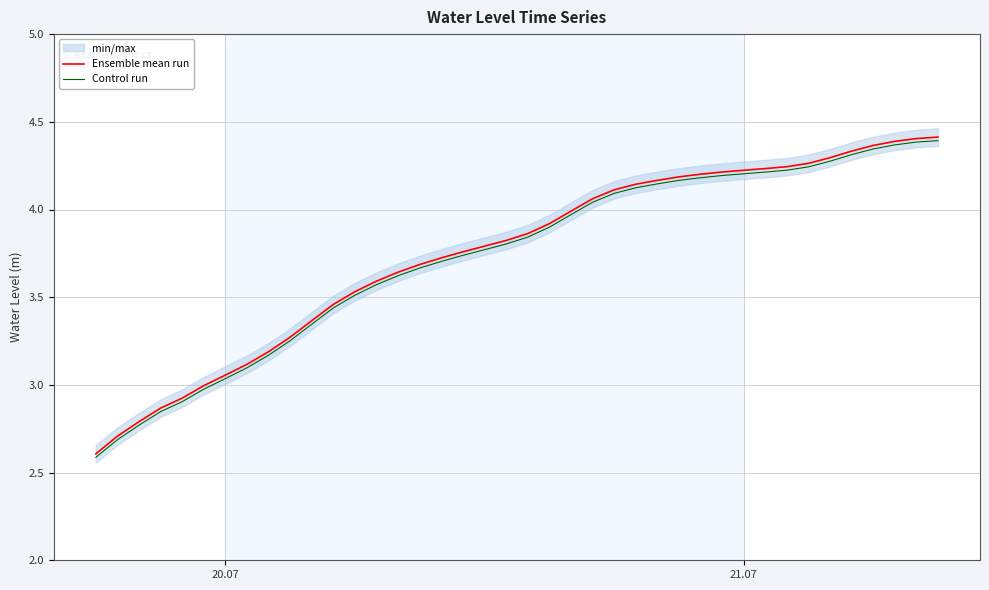

At which label does Ensemble mean run first exceed 3?

20.07